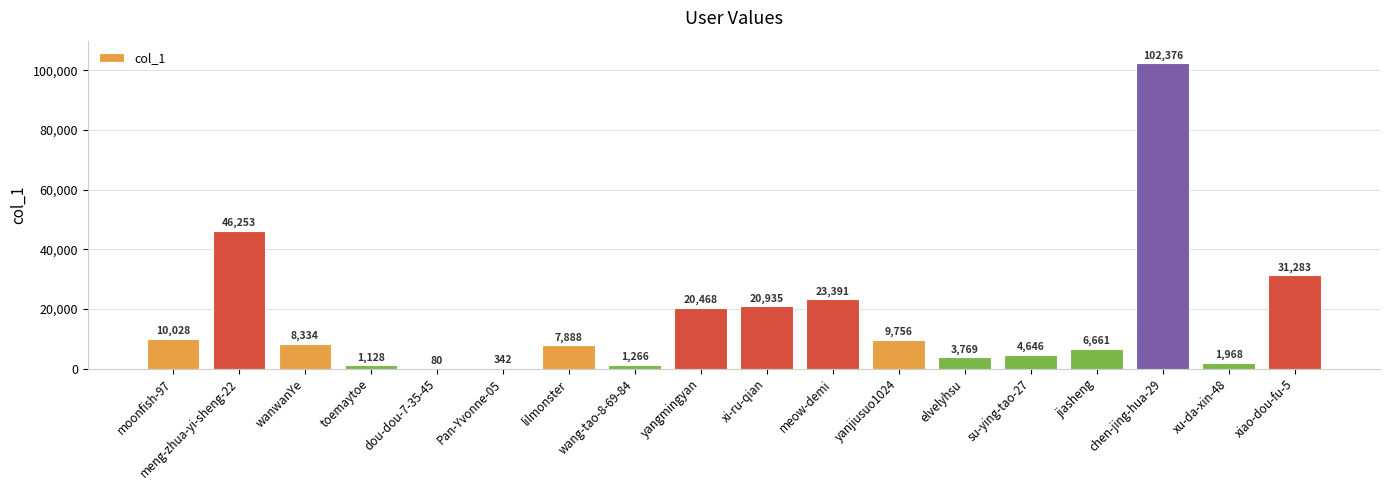

What is the ratio of the value at wanwanYe to the value at lilmonster?

1.1